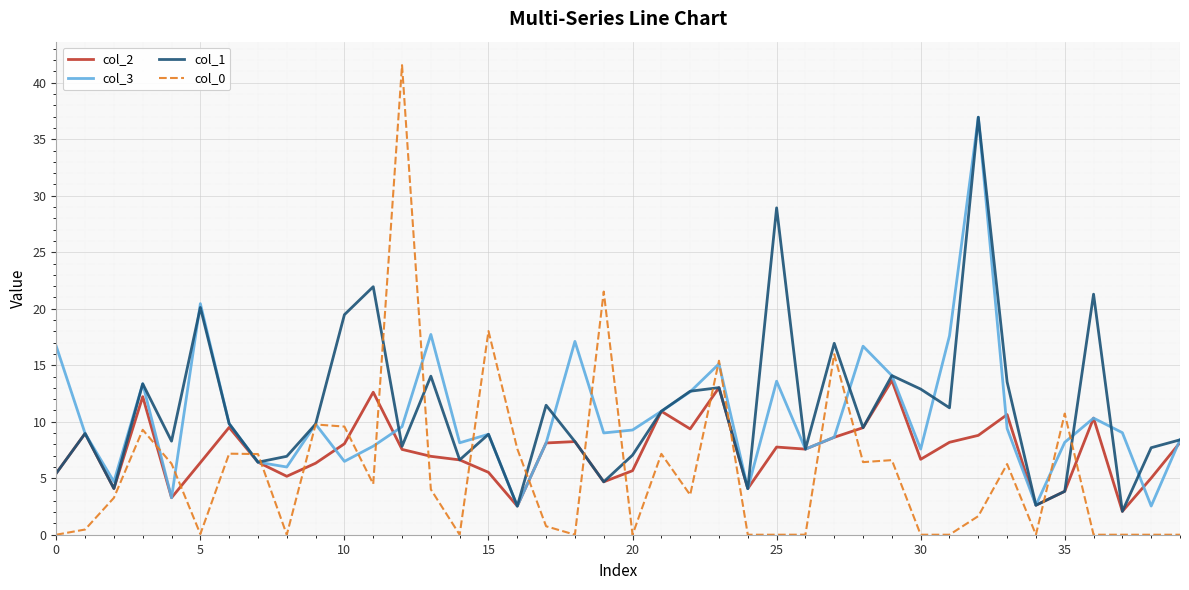

What is the maximum value shown in the chart?

41.6